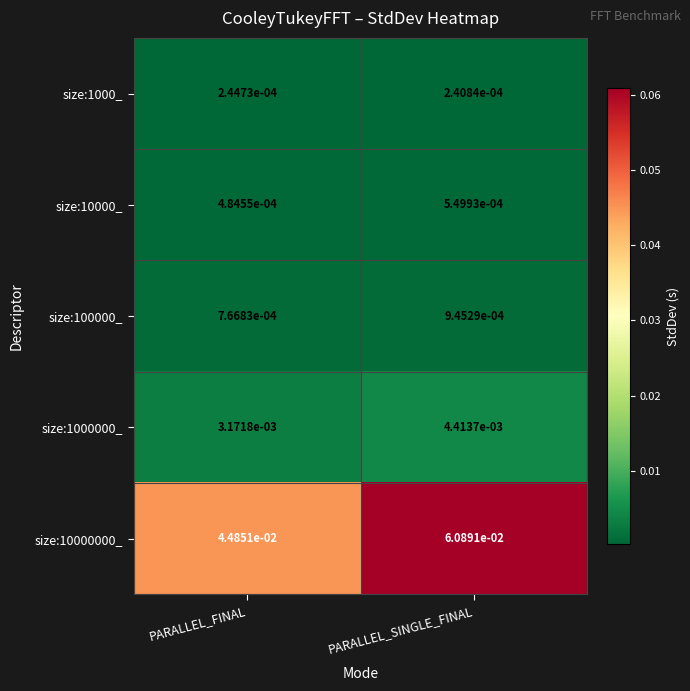

At which category is the sum across all series the highest?

PARALLEL_SINGLE_FINAL